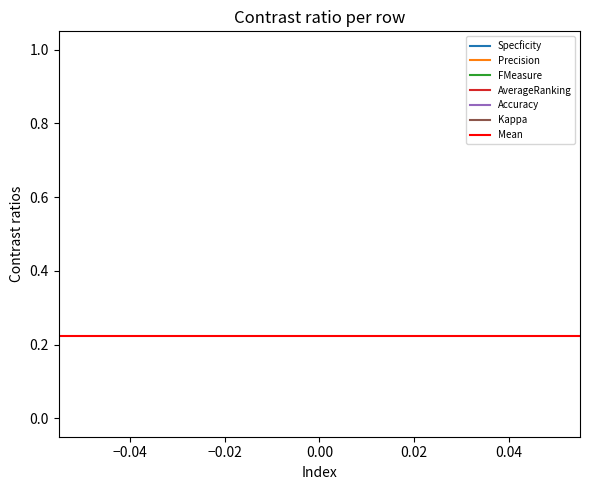

At how many categories does at least one series exceed 0?

2